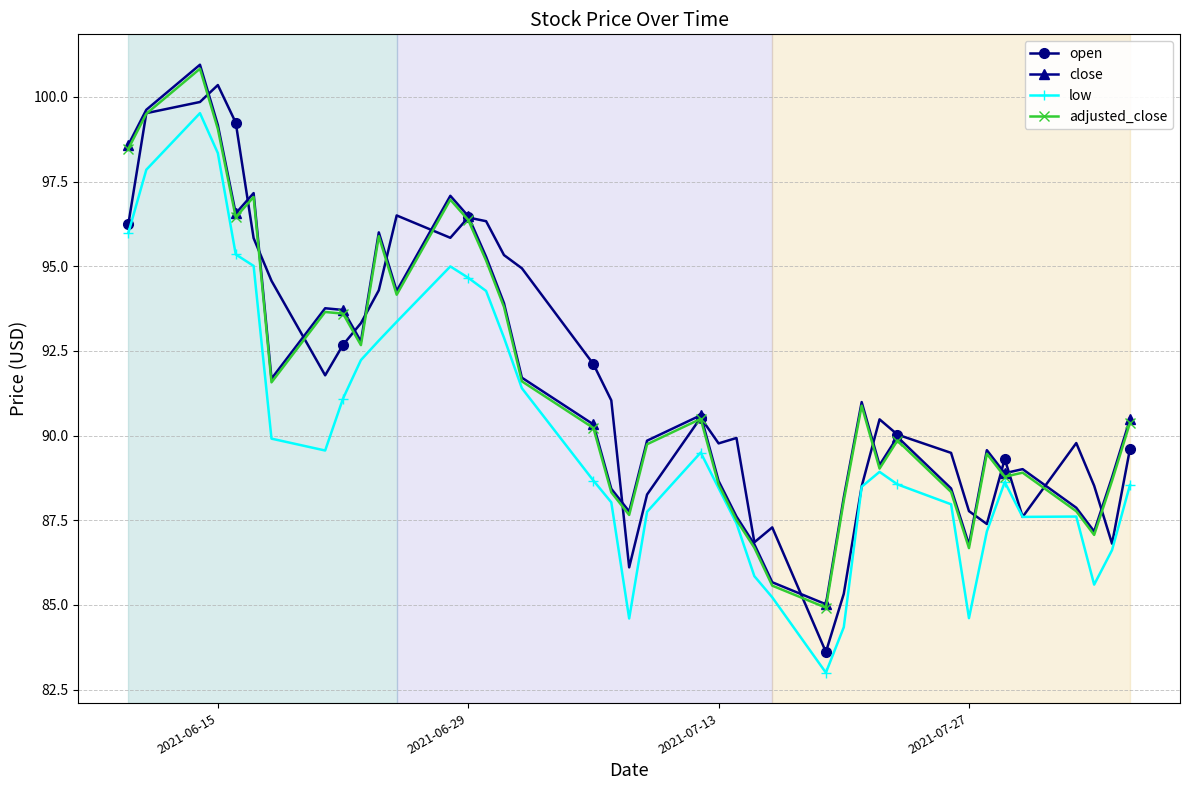

How many data points does each series have?

40